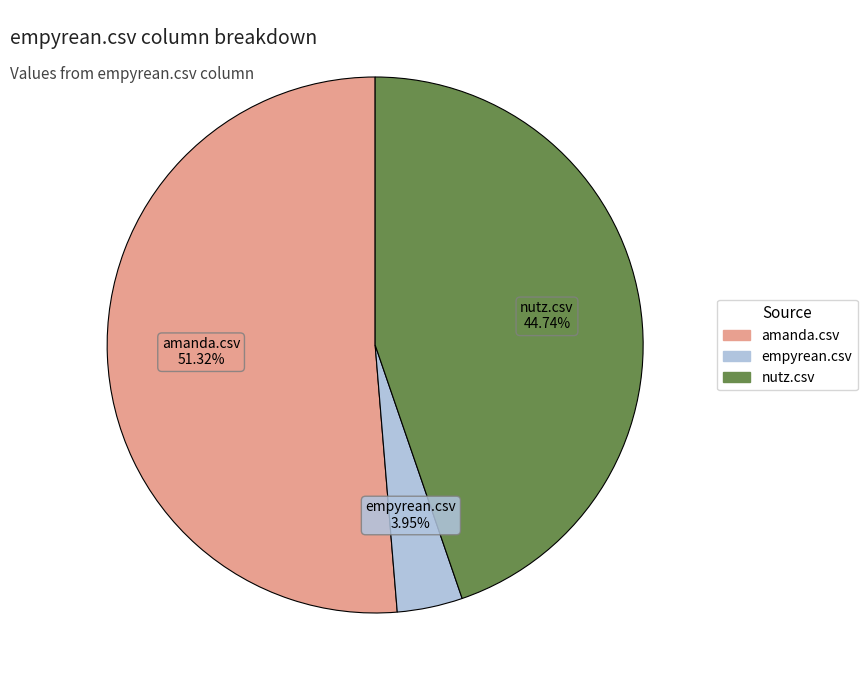

What is the majority slice?

amanda.csv